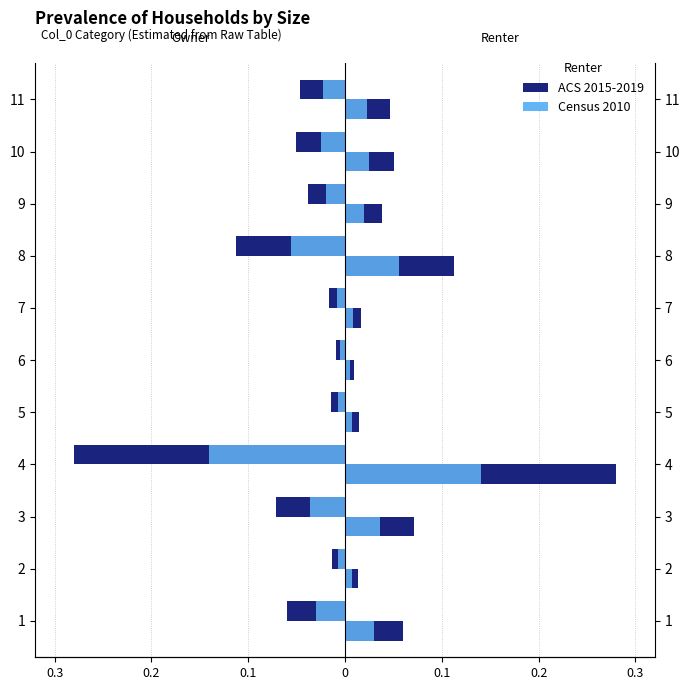

What is the lowest value of the ACS 2015-2019 series?

-0.3